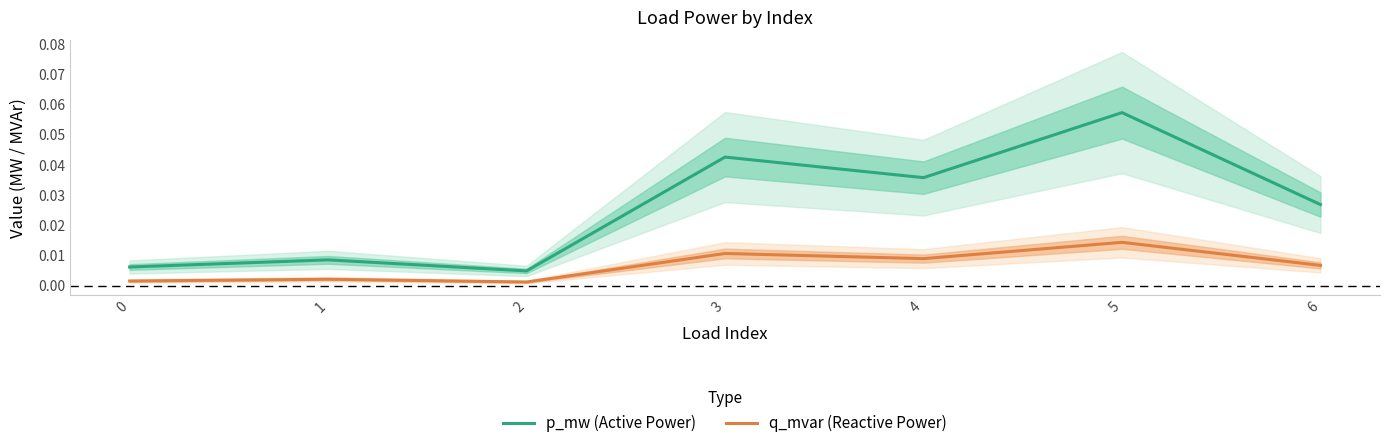

Does the chart have visible grid lines?

No